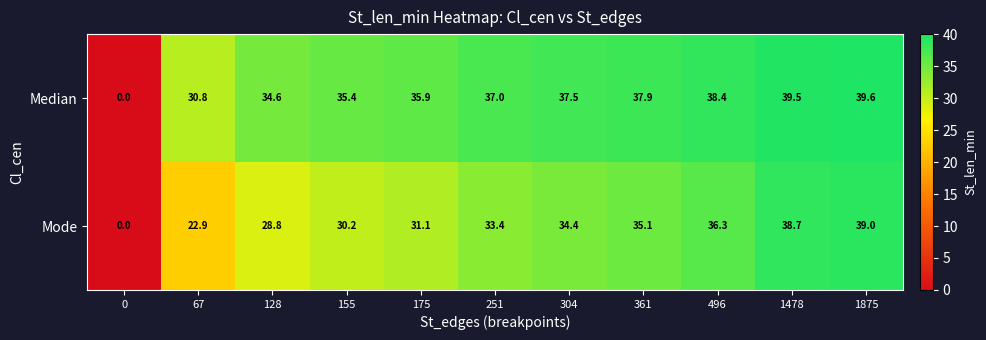

Rank the series at 67 from lowest to highest value.

Mode, Median